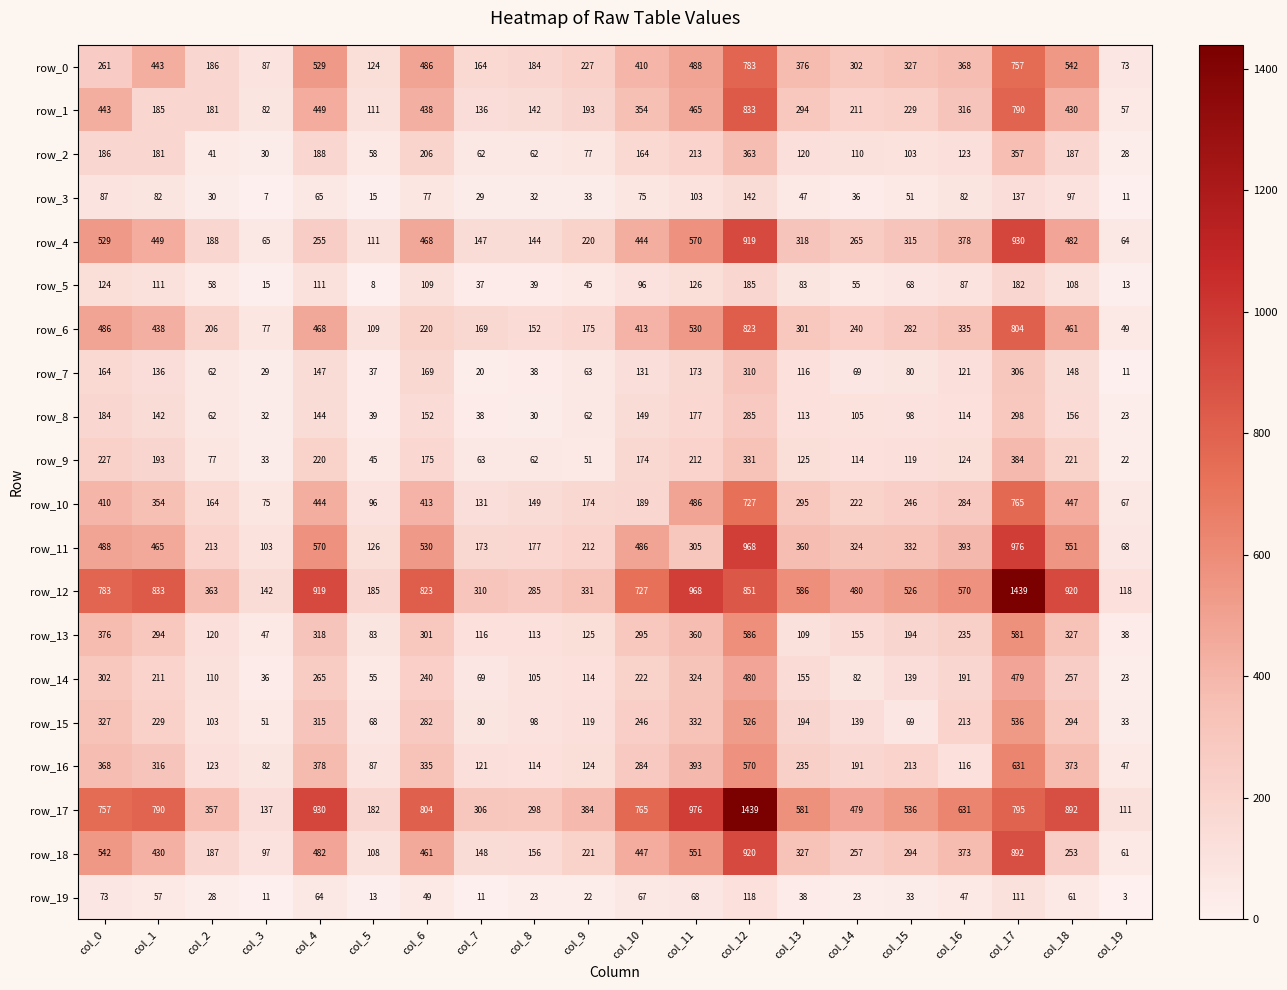

At which category is the sum across all series the highest?

col_12